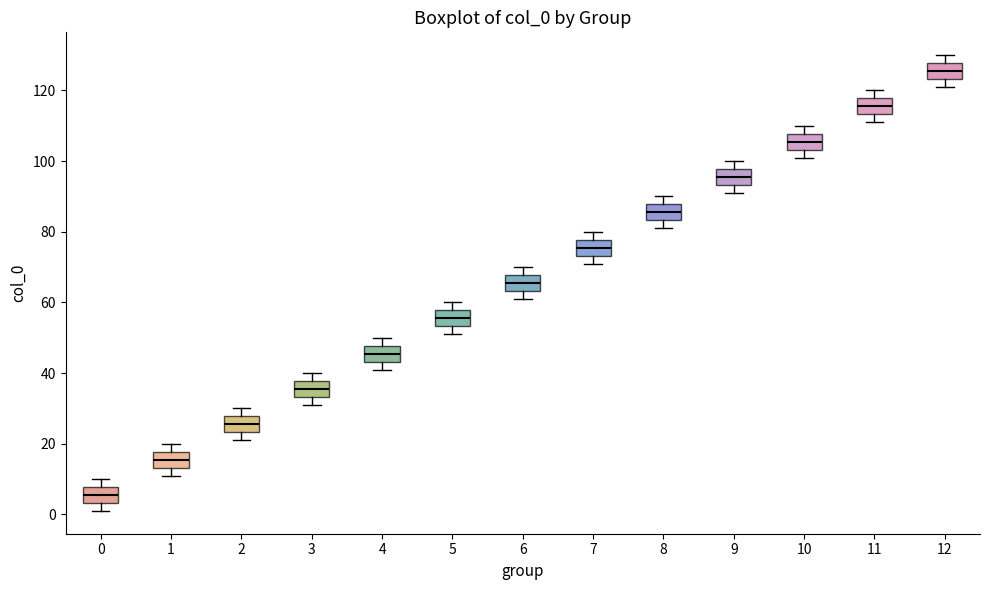

Which box's median line is the lowest?

0